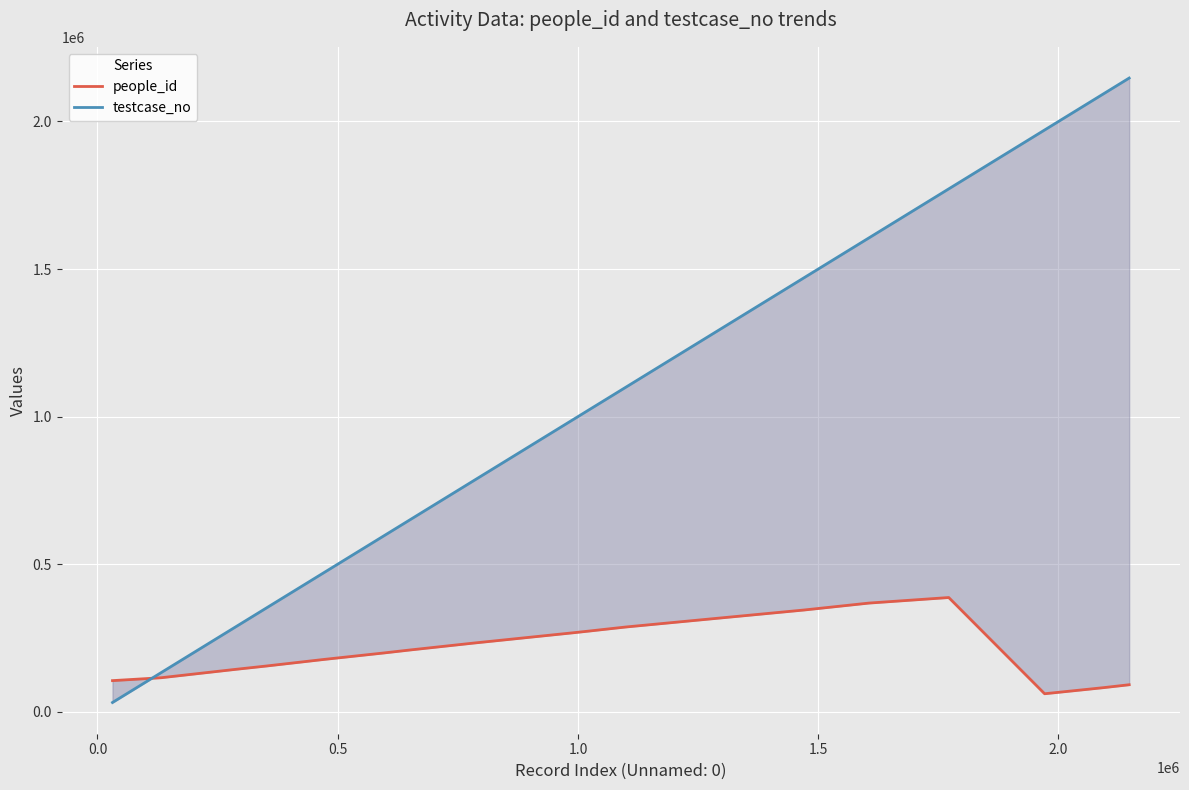

After their last crossing, which series has the higher values: people_id or testcase_no?

testcase_no